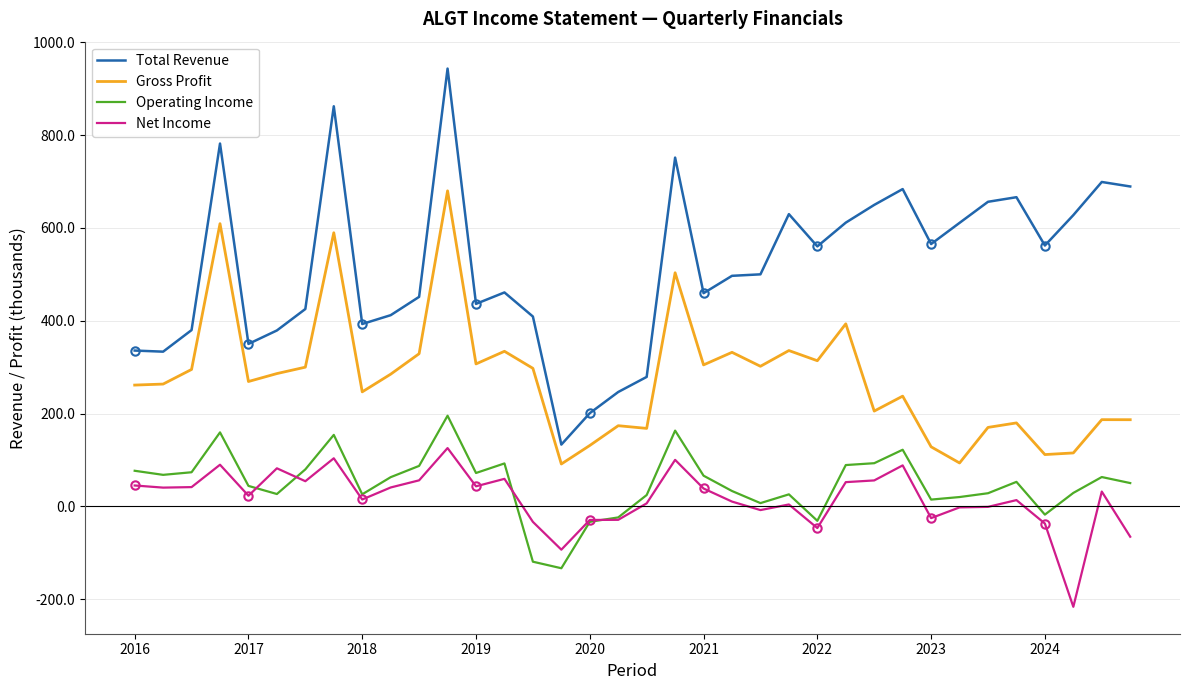

Which series has the largest total across all categories?

Total Revenue